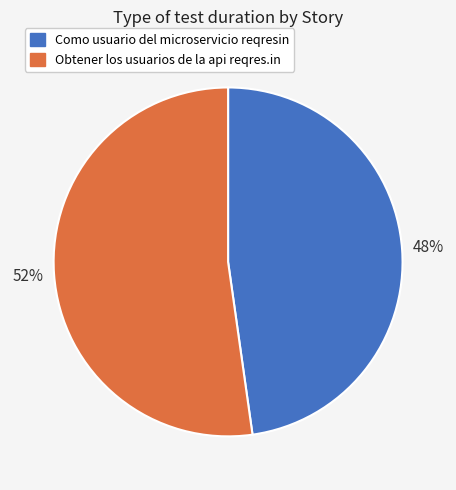

Count the number of slices in the pie.

2